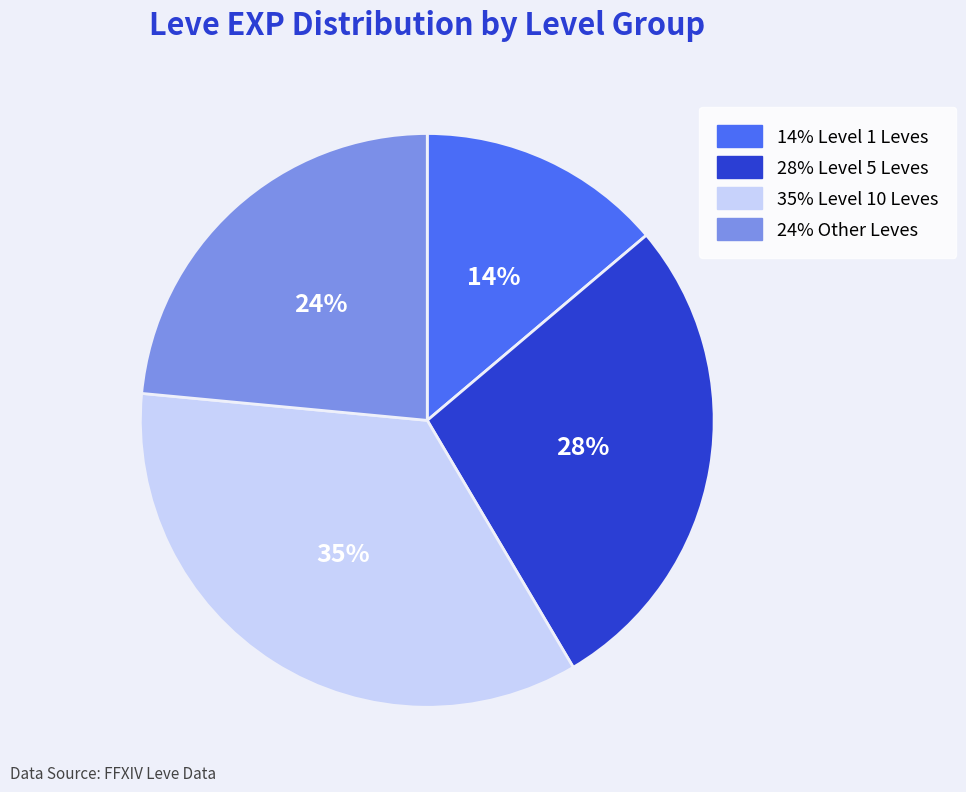

Does any single category account for the majority?

No